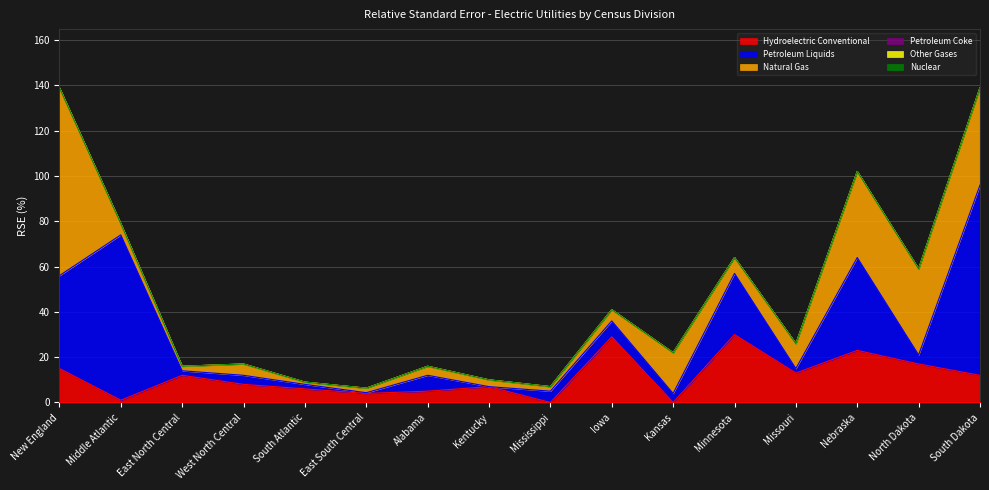

Where is Hydroelectric Conventional nearest to the value 15?

New England